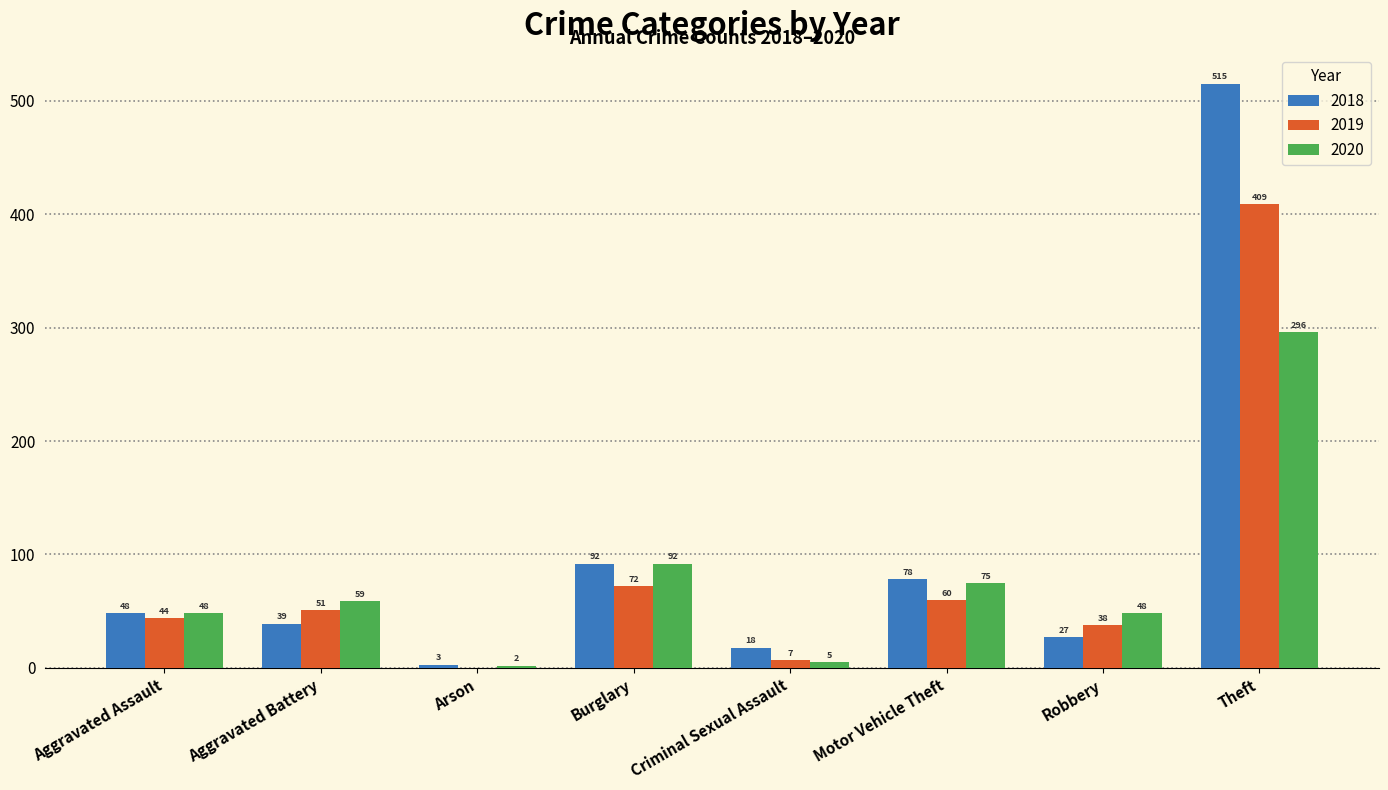

What is the sum of all 2019 values?

681